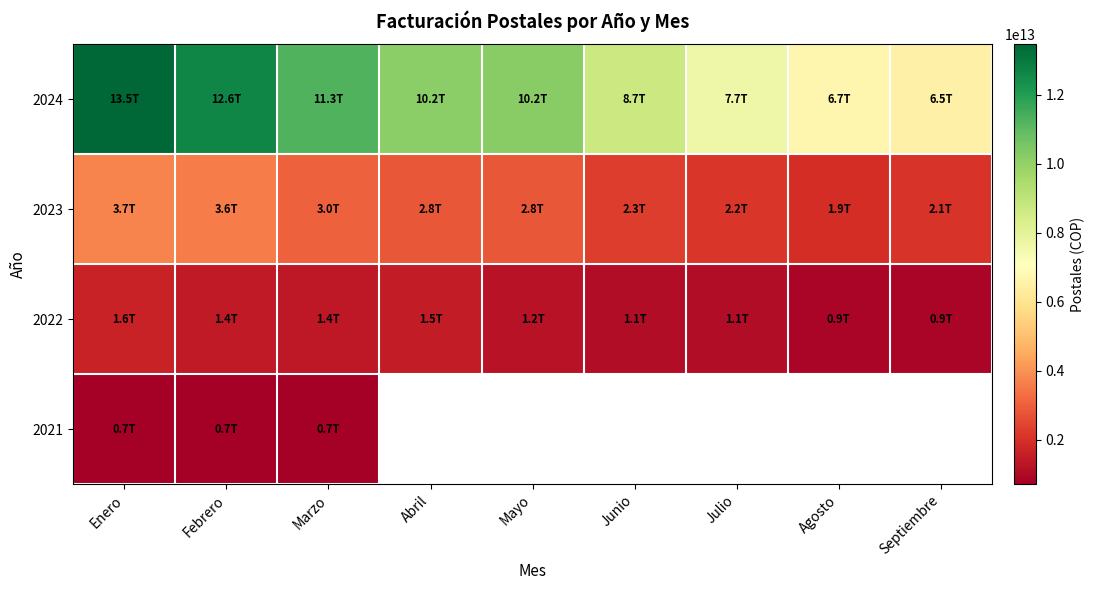

Where is 2023 nearest to the value 2833640254915?

Mayo